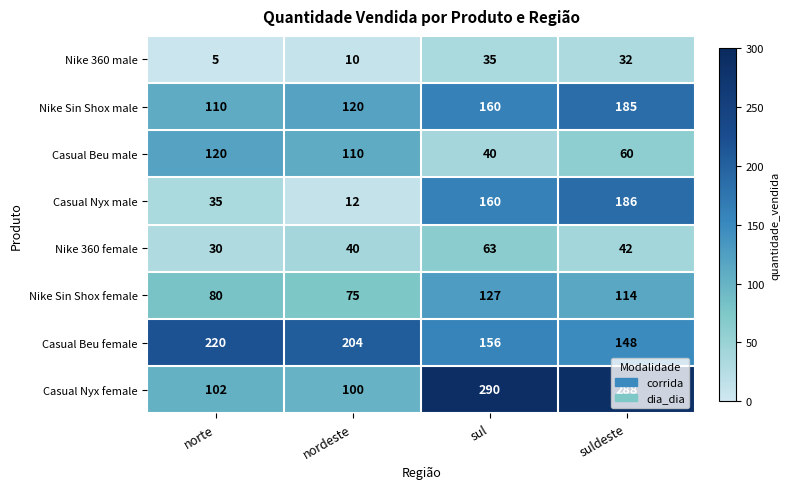

The Nike Sin Shox female series shows 186 at suldeste. True or false?

False